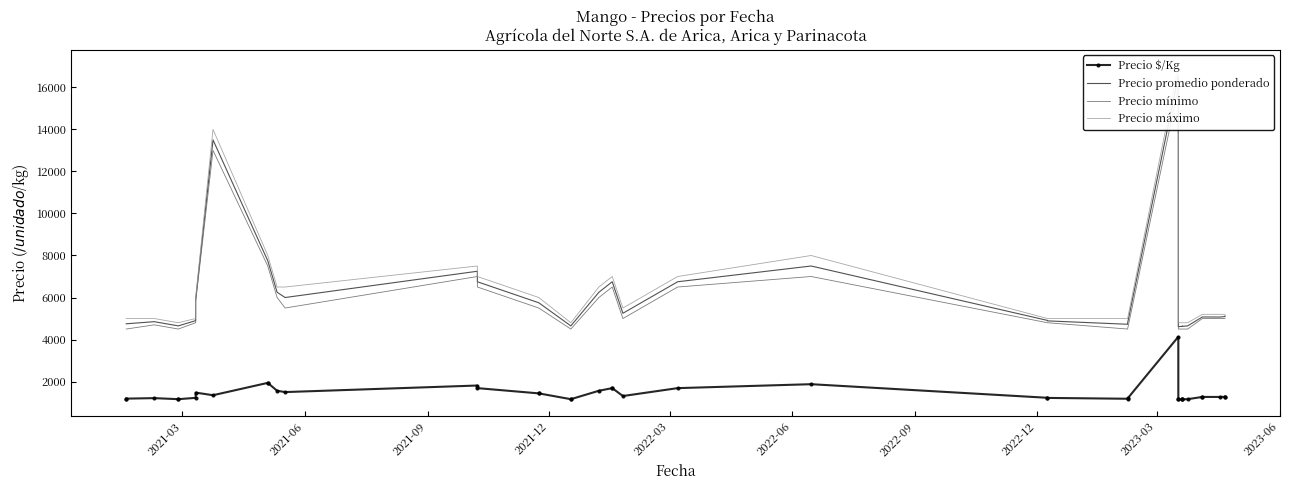

What is the average value of the Precio mínimo series?

5760